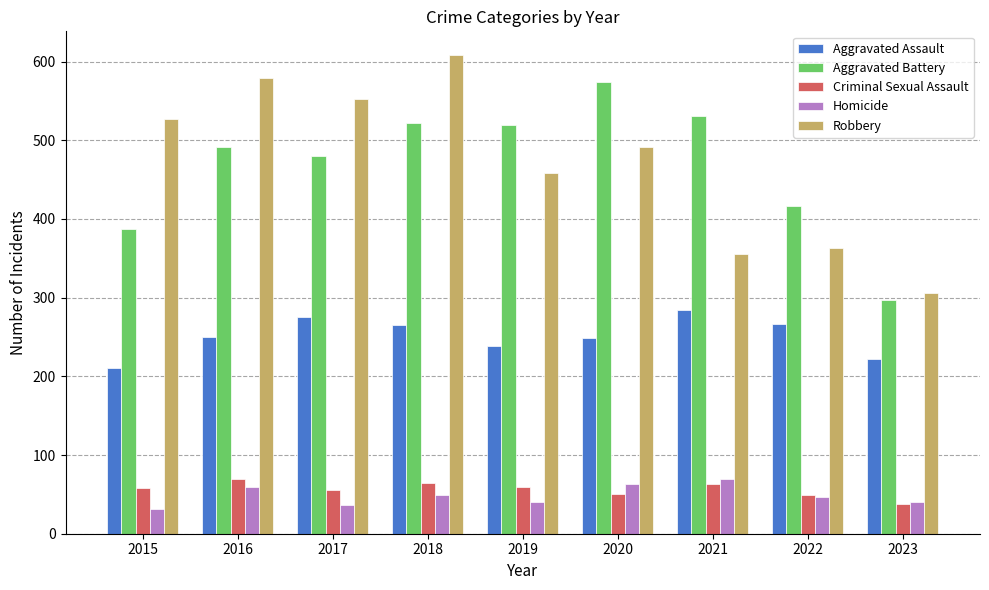

What are all the series names shown in the legend?

Aggravated Assault, Aggravated Battery, Criminal Sexual Assault, Homicide, Robbery